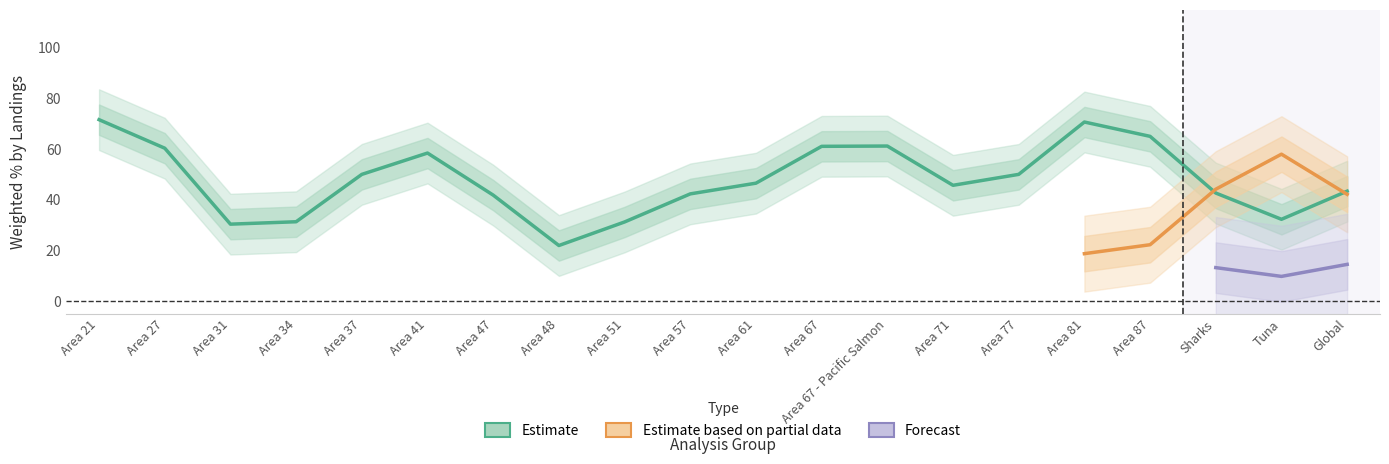

What is the label of the 5th point from the right?

Area 81